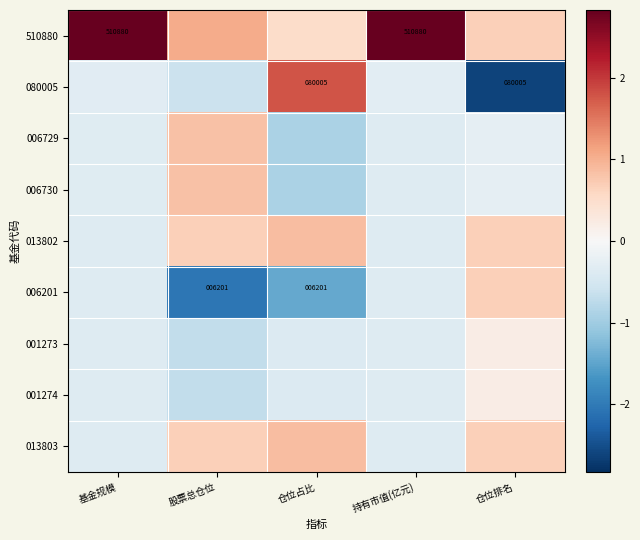

Between 股票总仓位 and 持有市值(亿元), which is larger?

持有市值(亿元)